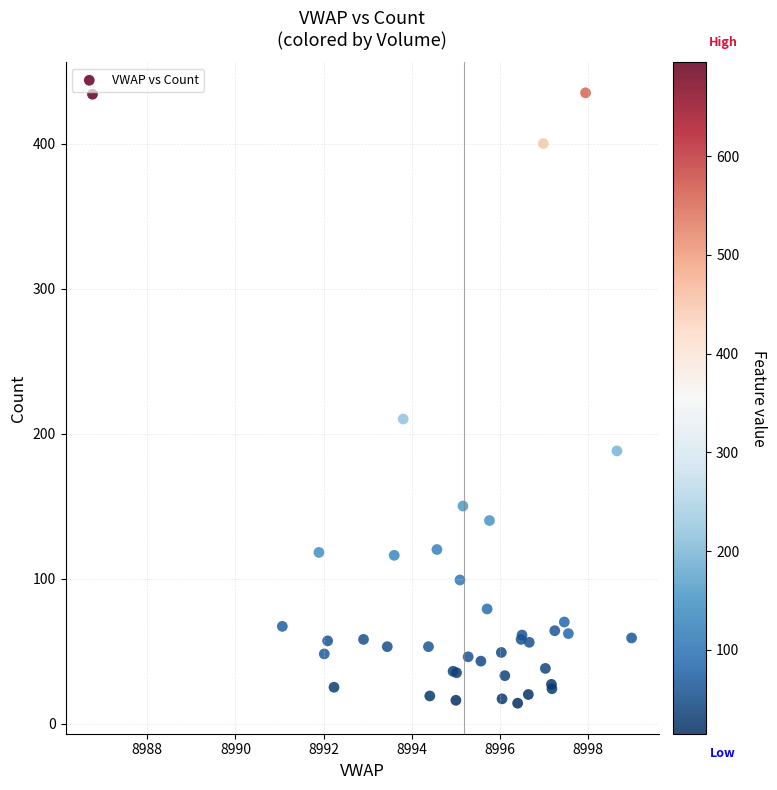

What Y value in the scatter plot is closest to 224?

210